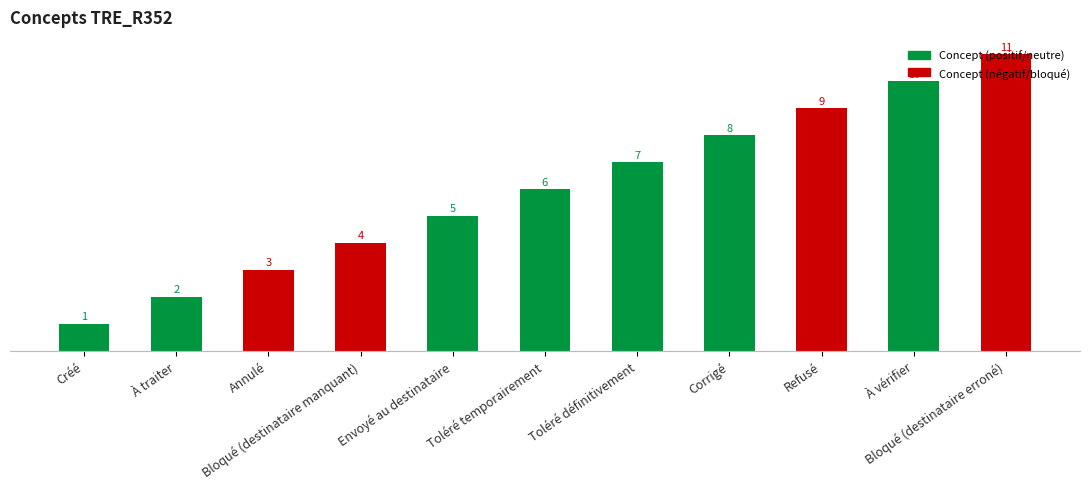

Reading right to left, extract all data points from this chart.

Bloqué (destinataire erroné)=11	À vérifier=10	Refusé=9	Corrigé=8	Toléré définitivement=7	Toléré temporairement=6	Envoyé au destinataire=5	Bloqué (destinataire manquant)=4	Annulé=3	À traiter=2	Créé=1